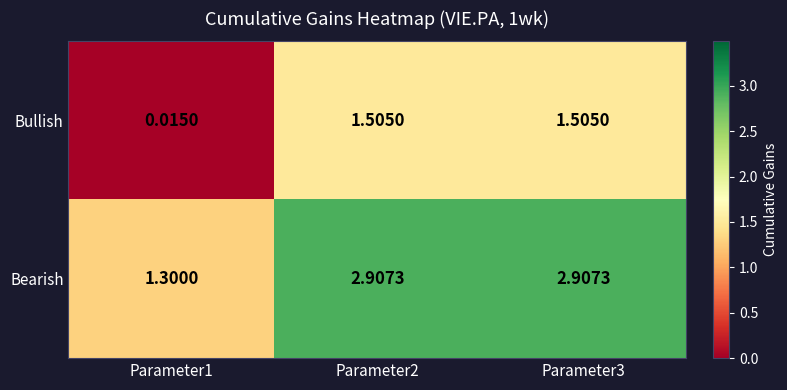

Is the value of Bearish at Parameter3 greater than the value of Bullish at Parameter1?

Yes